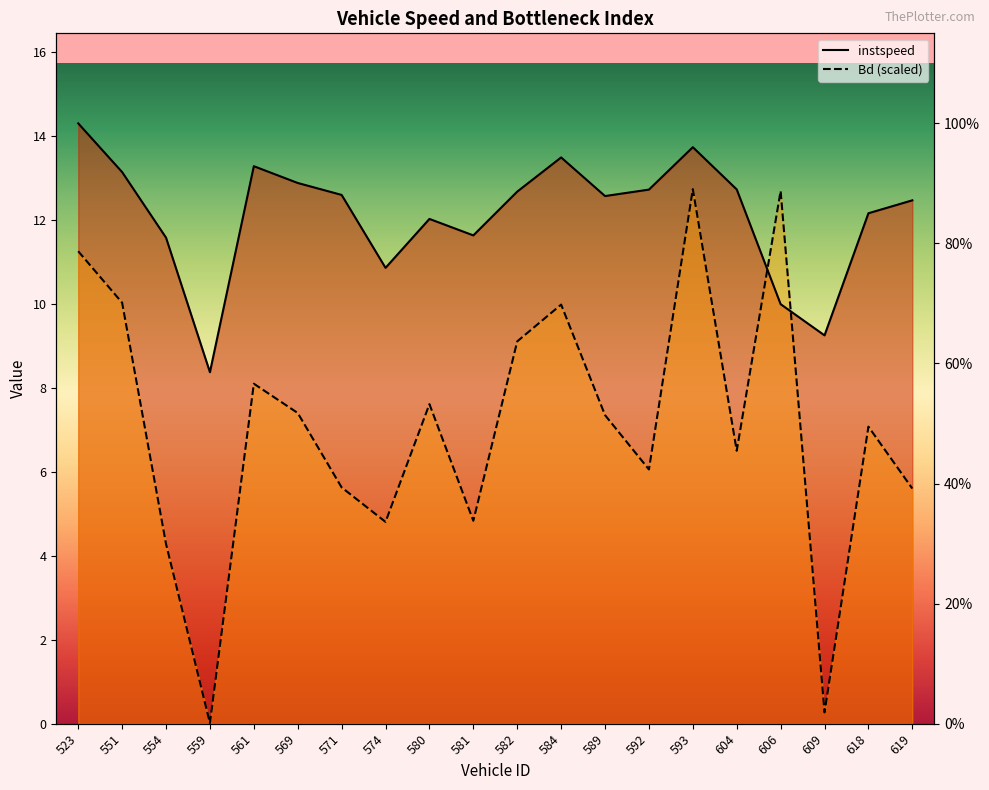

Rank the series at 606 from highest to lowest value.

Bd, instspeed